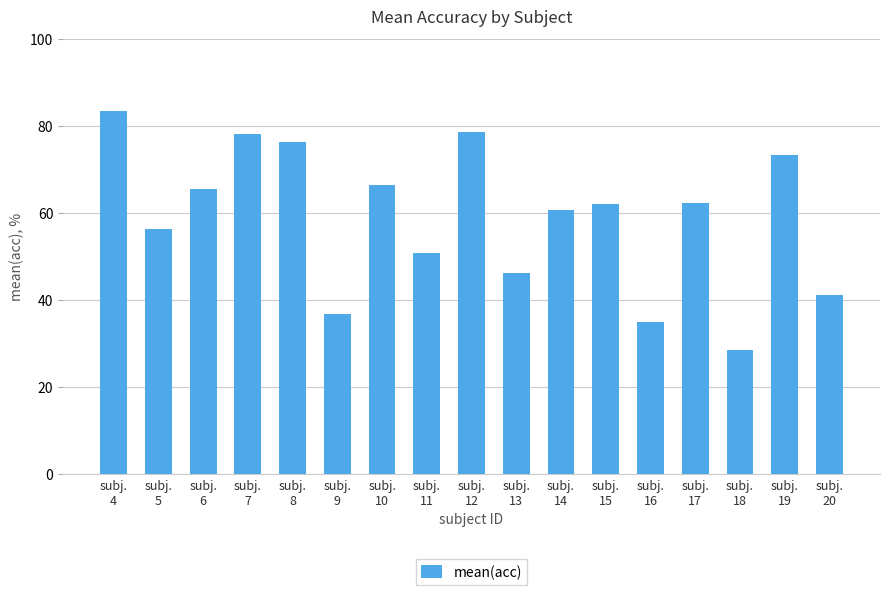

What is the difference between the maximum and minimum values?

54.9